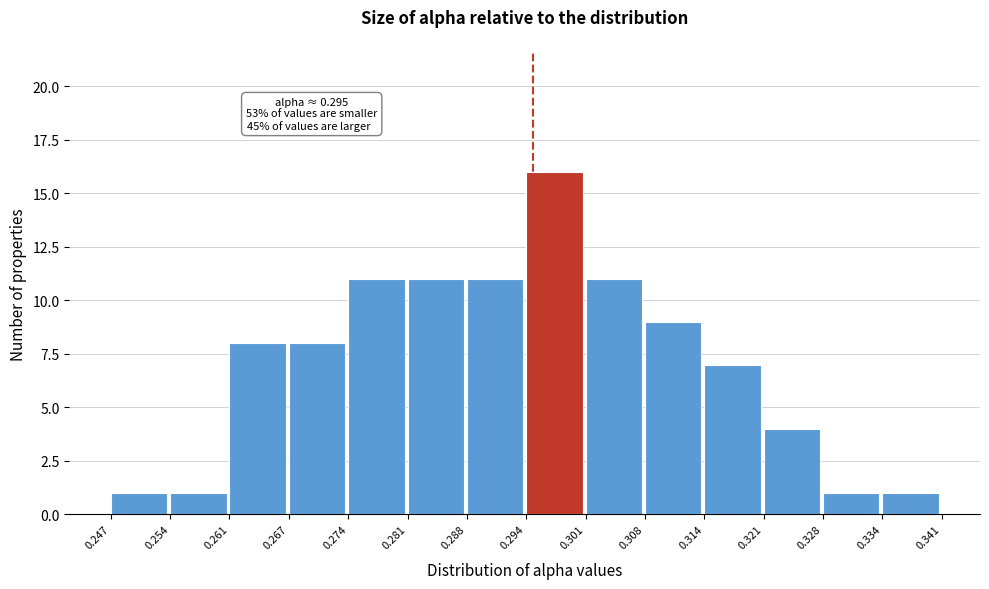

Over which range of the x-axis is the bar tallest?

0.294 to 0.301